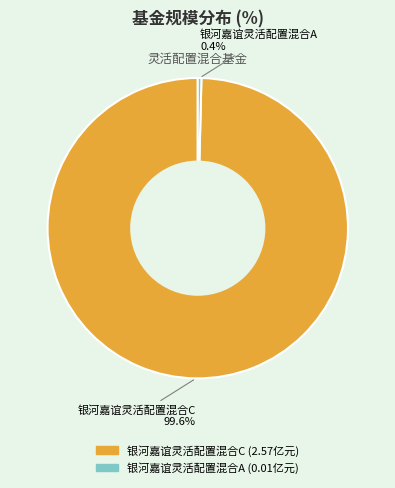

Which slice is the smallest?

银河嘉谊灵活配置混合A